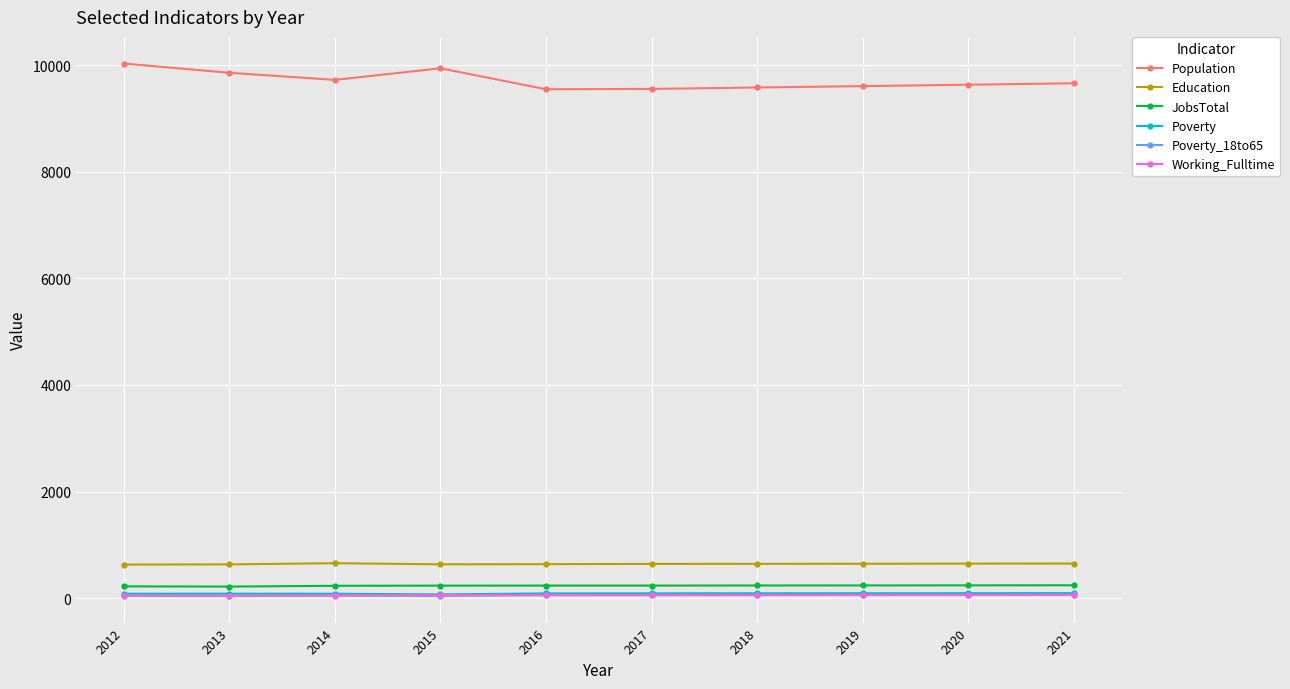

Is it true that Poverty equals 90 at 2018?

True